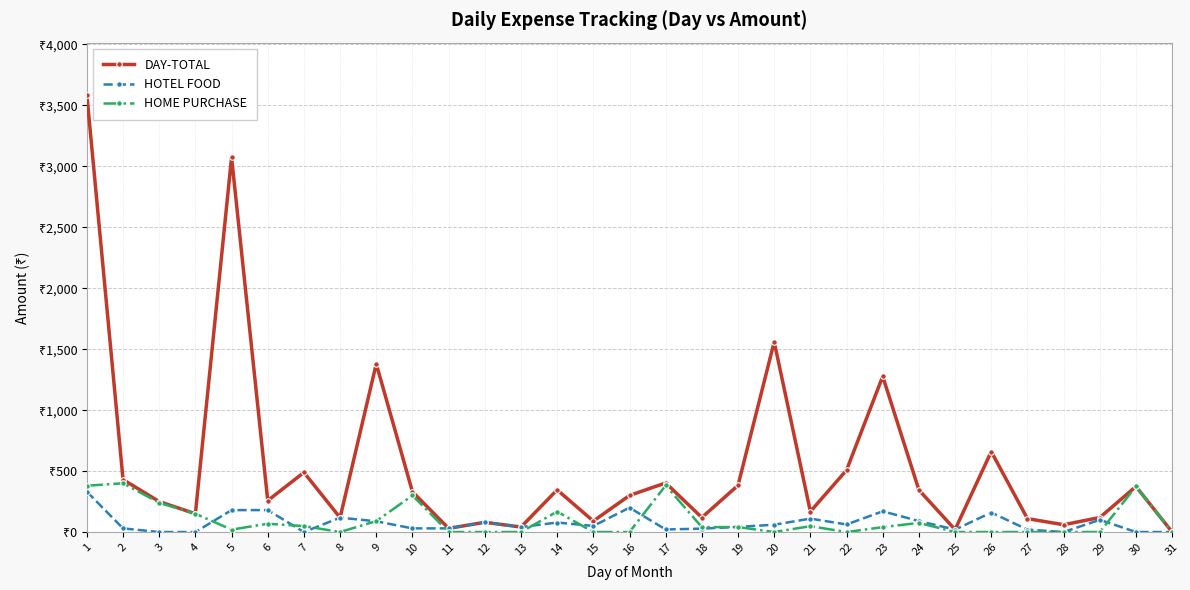

At which label does HOME PURCHASE reach its peak?

2